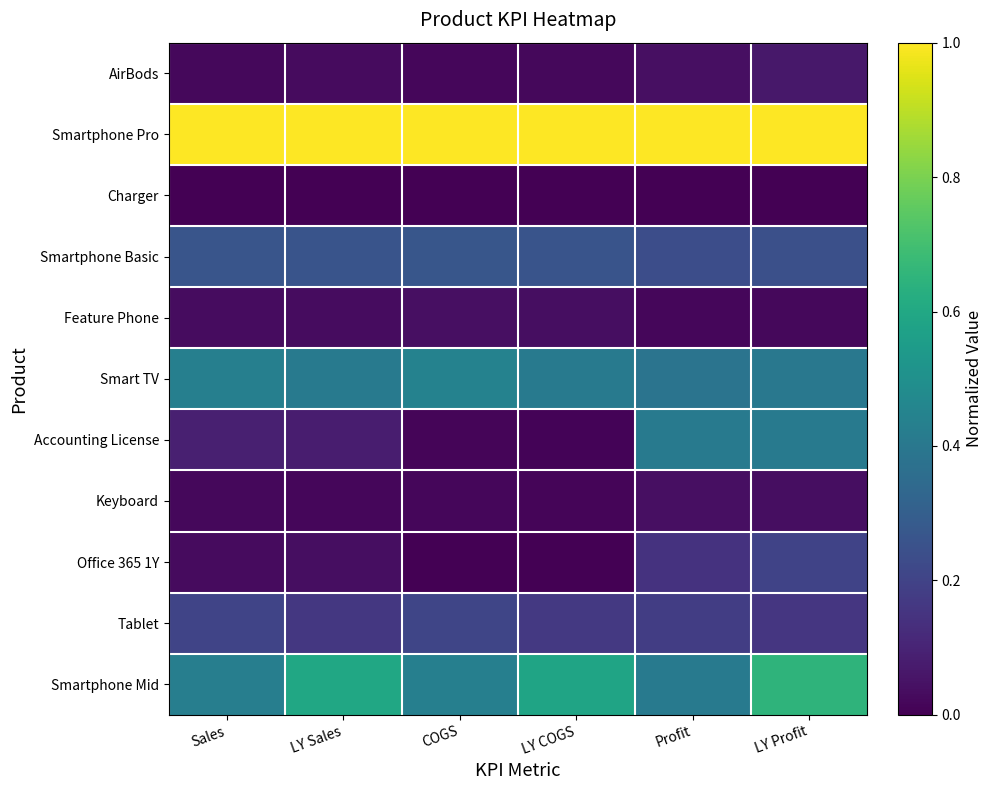

What is the total value across all series at LY Sales?

2.6